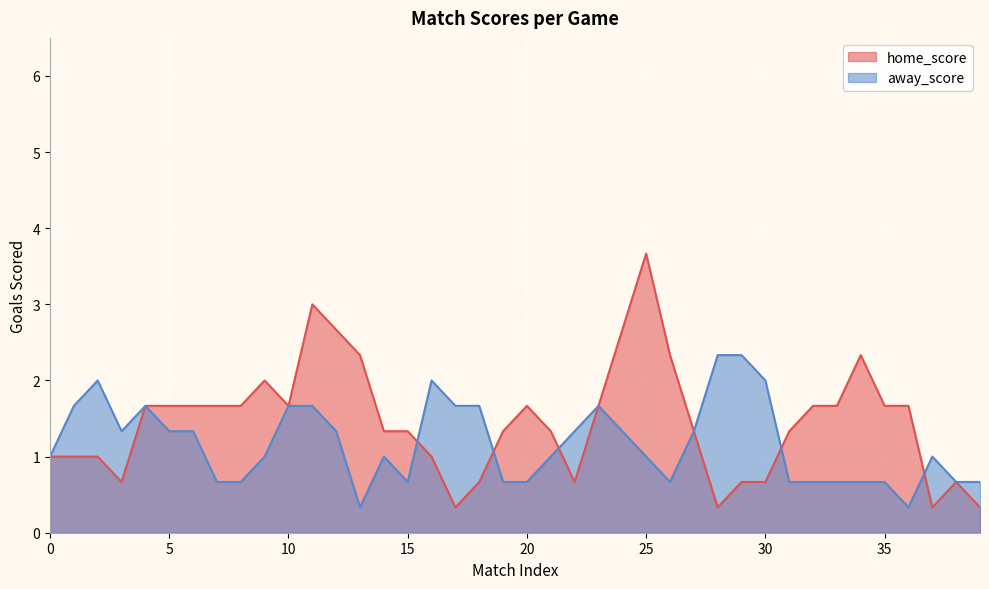

The home_score series shows 0.3 at 0. True or false?

False